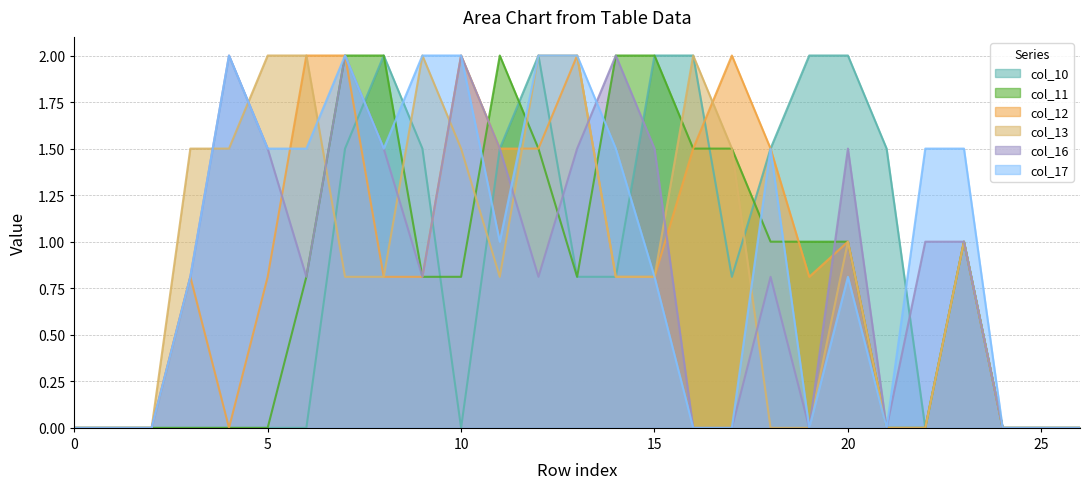

How many distinct data groups are displayed?

6